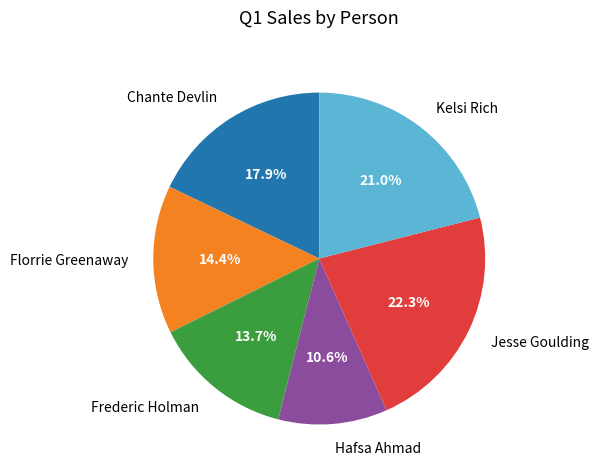

Is it true that Frederic Holman is 14% of the pie?

True